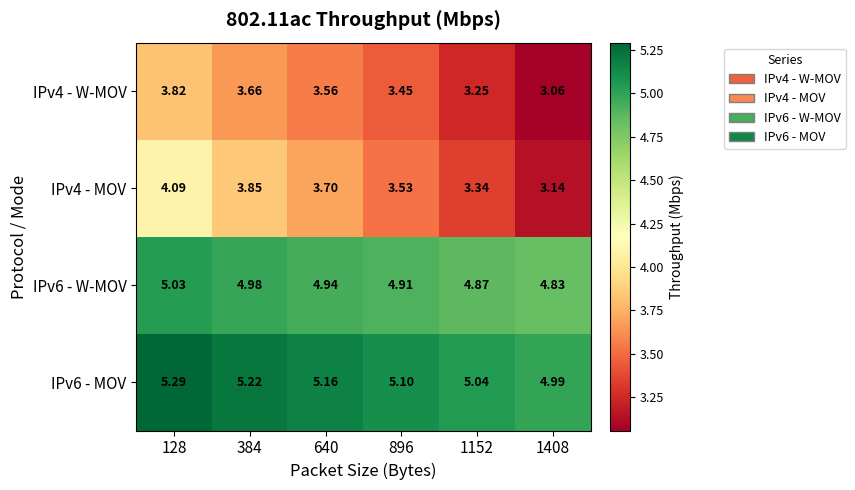

Count the number of data series in this chart.

4